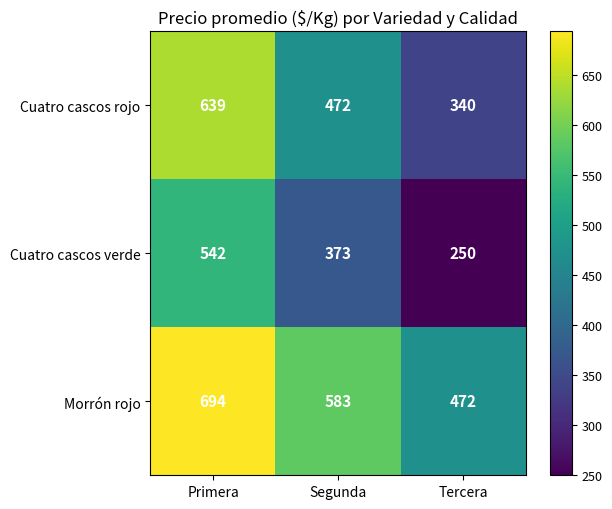

What is the difference between the maximum and minimum values in the Cuatro cascos verde series?

292